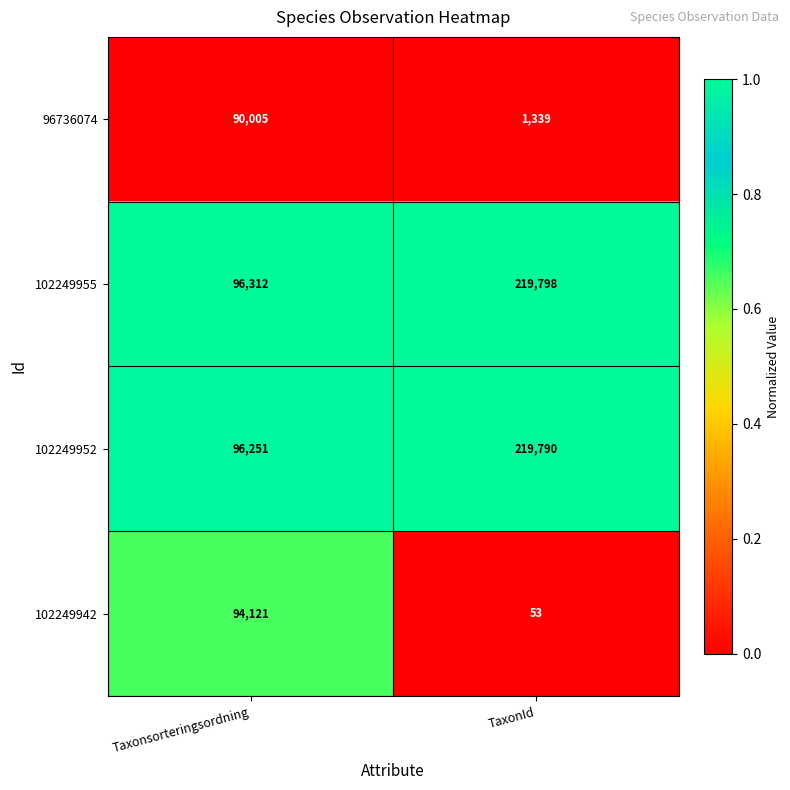

Reading right to left, list all the values displayed in this chart.

96736074: TaxonId=1339	Taxonsorteringsordning=90005
102249955: TaxonId=219798	Taxonsorteringsordning=96312
102249952: TaxonId=219790	Taxonsorteringsordning=96251
102249942: TaxonId=53	Taxonsorteringsordning=94121